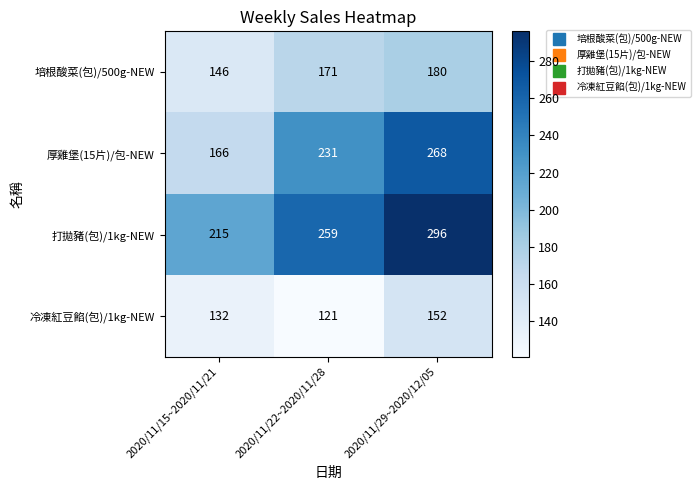

What is the highest value of the 培根酸菜(包)/500g-NEW series?

180